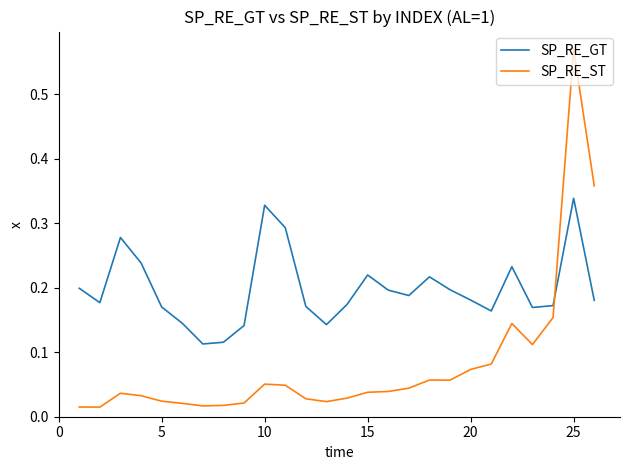

How many lines are shown in the chart?

2